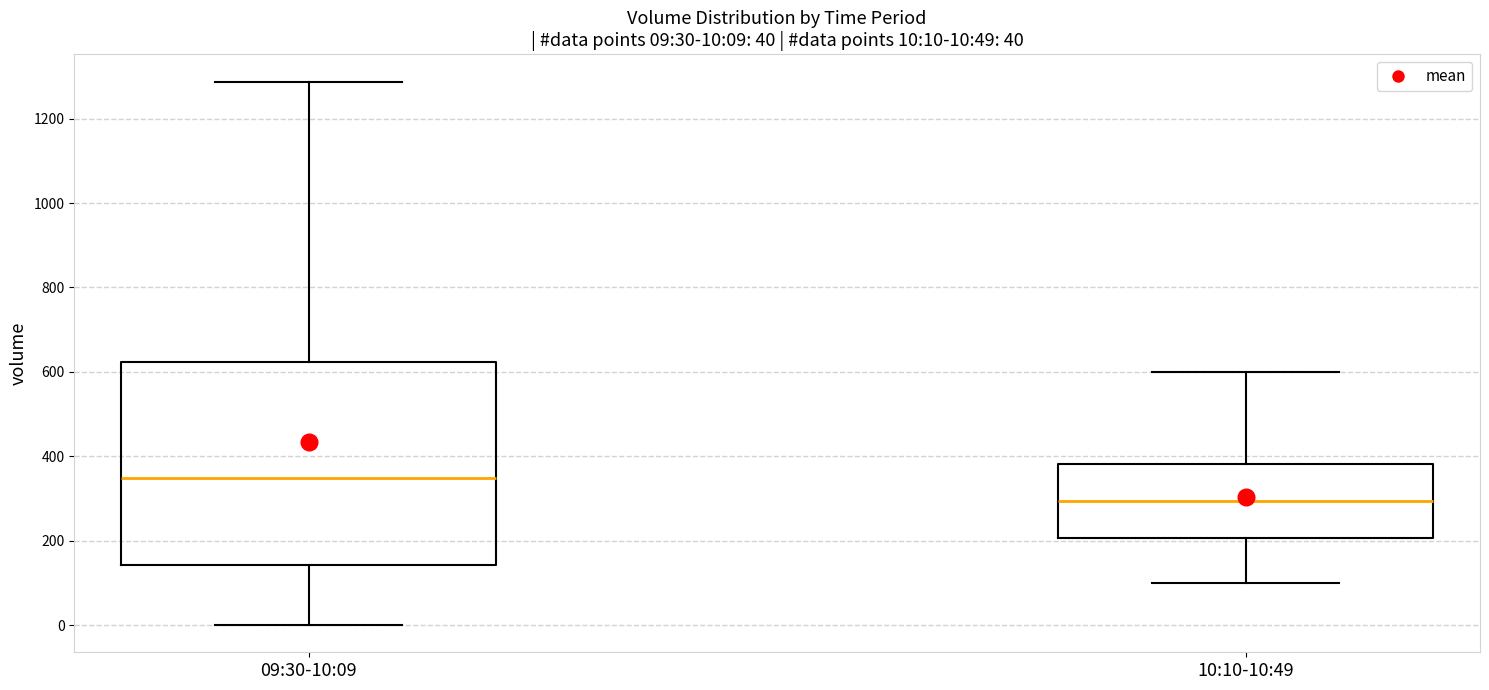

Which box's median line is the lowest?

10:10-10:49